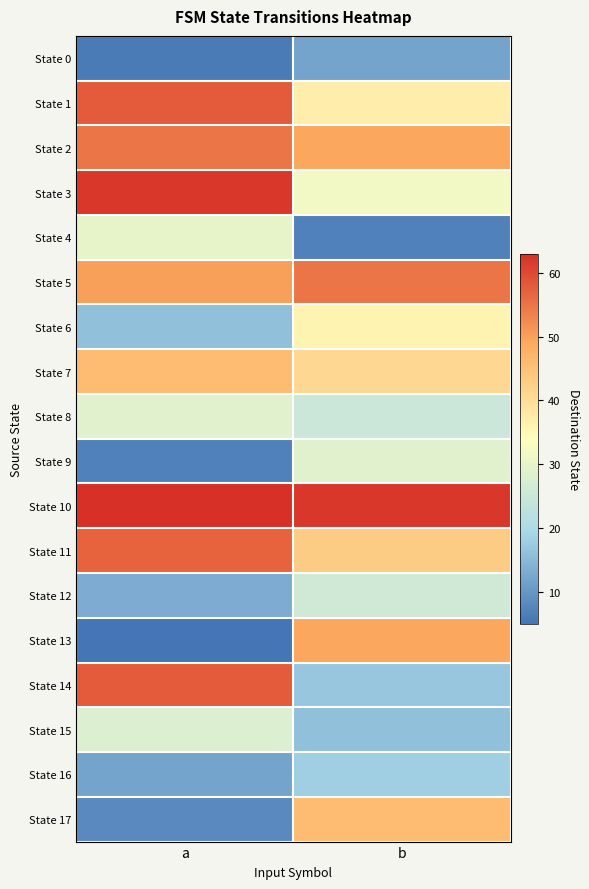

What is the sum of all State 10 values?

125